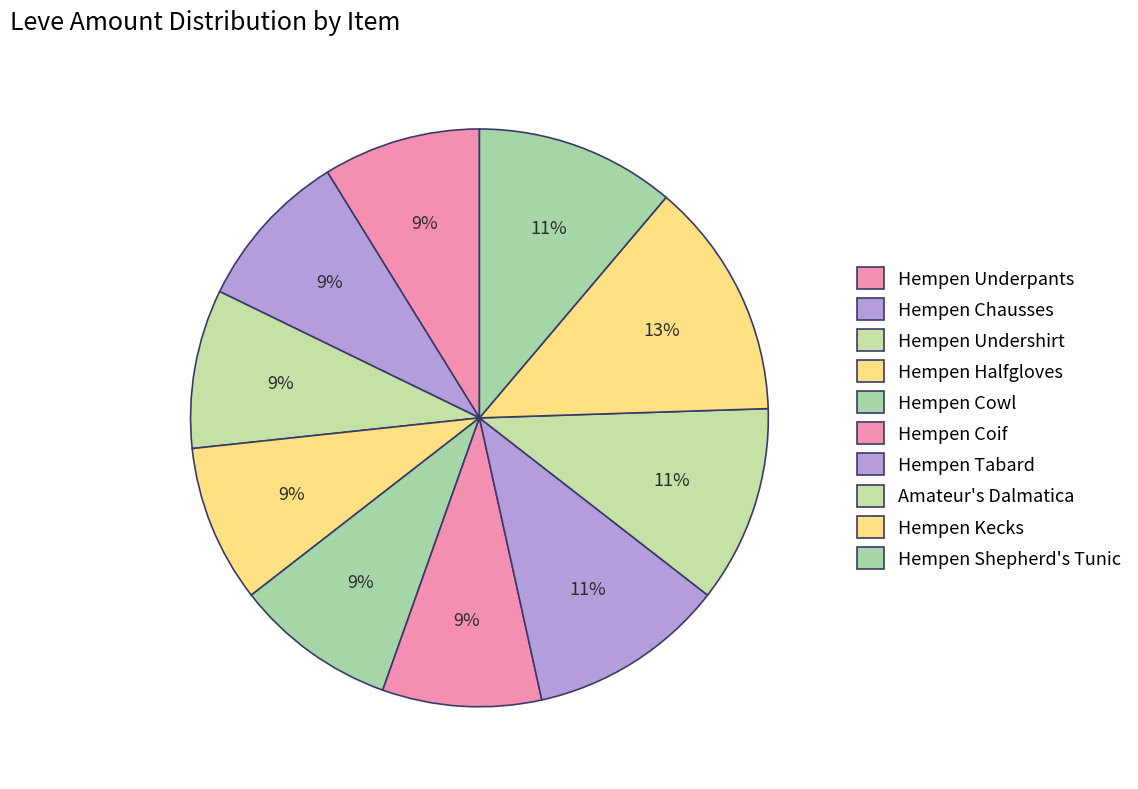

Rank the categories by value from highest to lowest.

Hempen Kecks, Hempen Shepherd's Tunic, Hempen Tabard, Amateur's Dalmatica, Hempen Cowl, Hempen Chausses, Hempen Undershirt, Hempen Coif, Hempen Underpants, Hempen Halfgloves